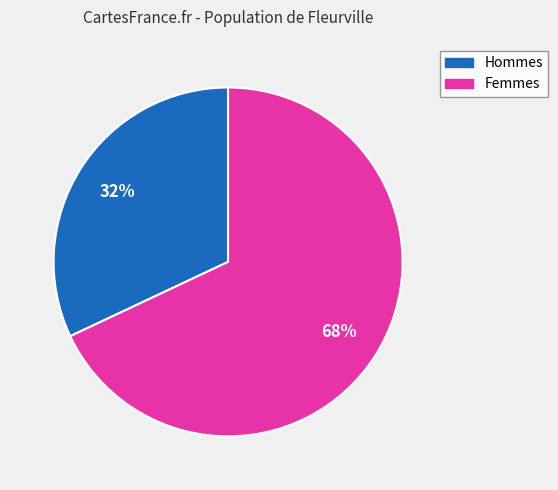

Which slice is the smallest?

Hommes